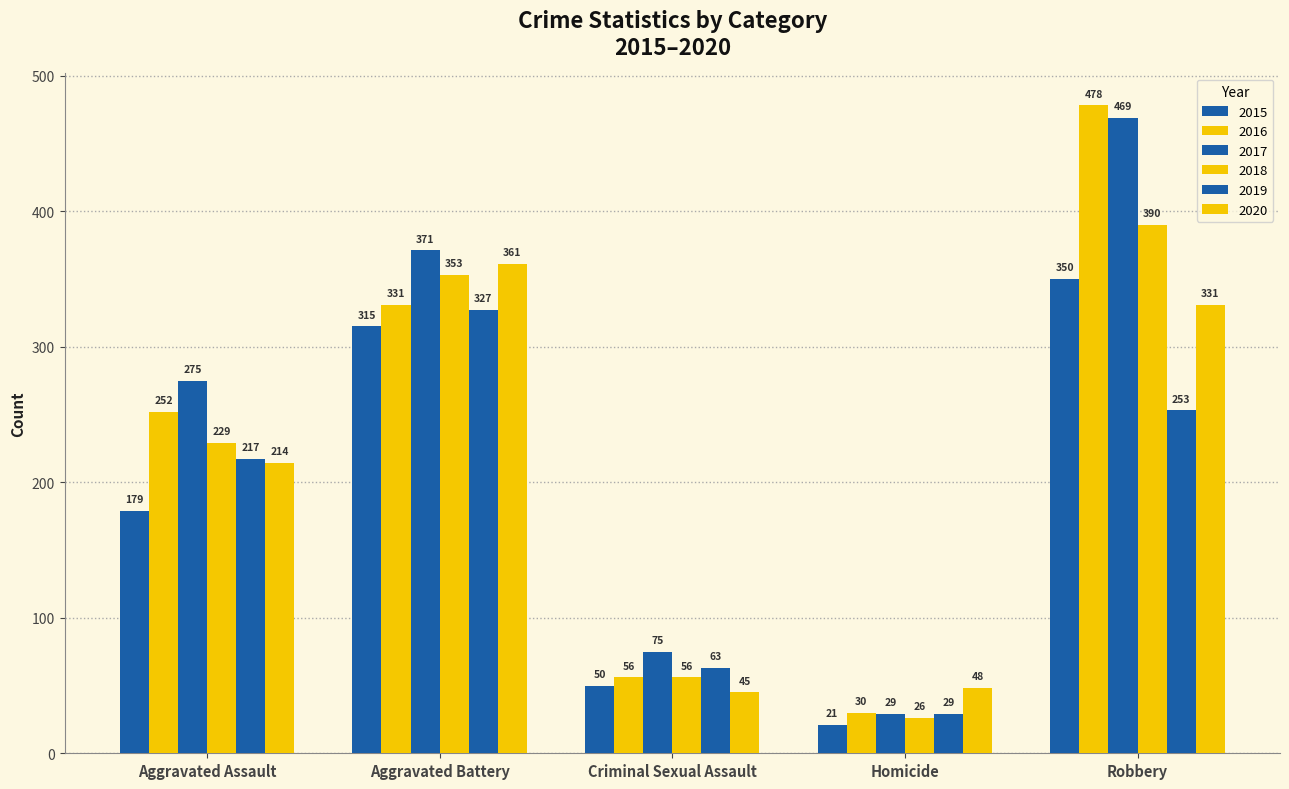

What is the average value of the 2020 series?

200